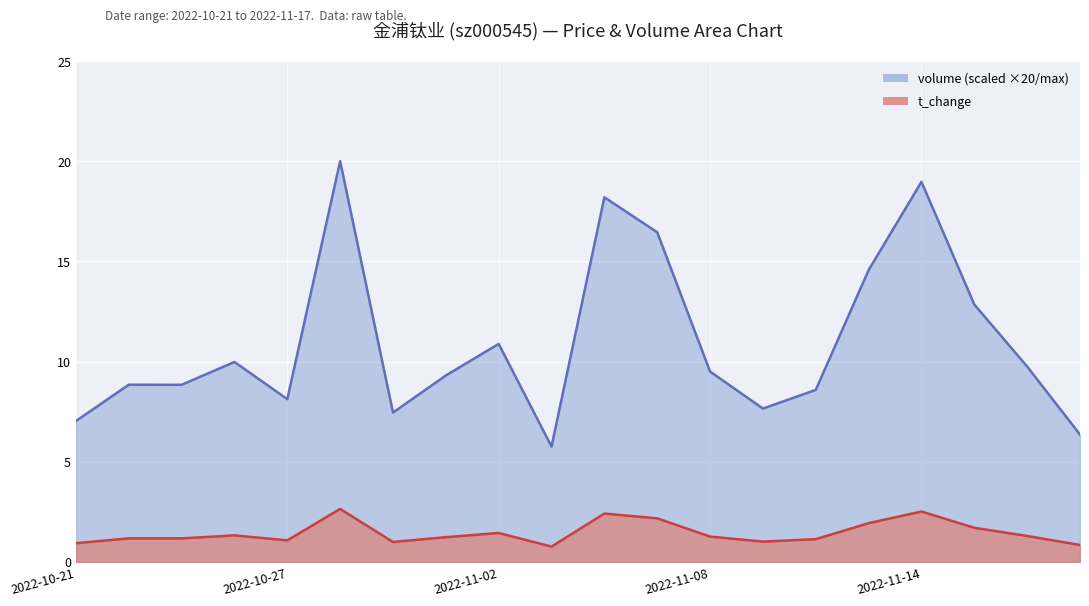

True or false: volume and t_volume cross at least once.

False